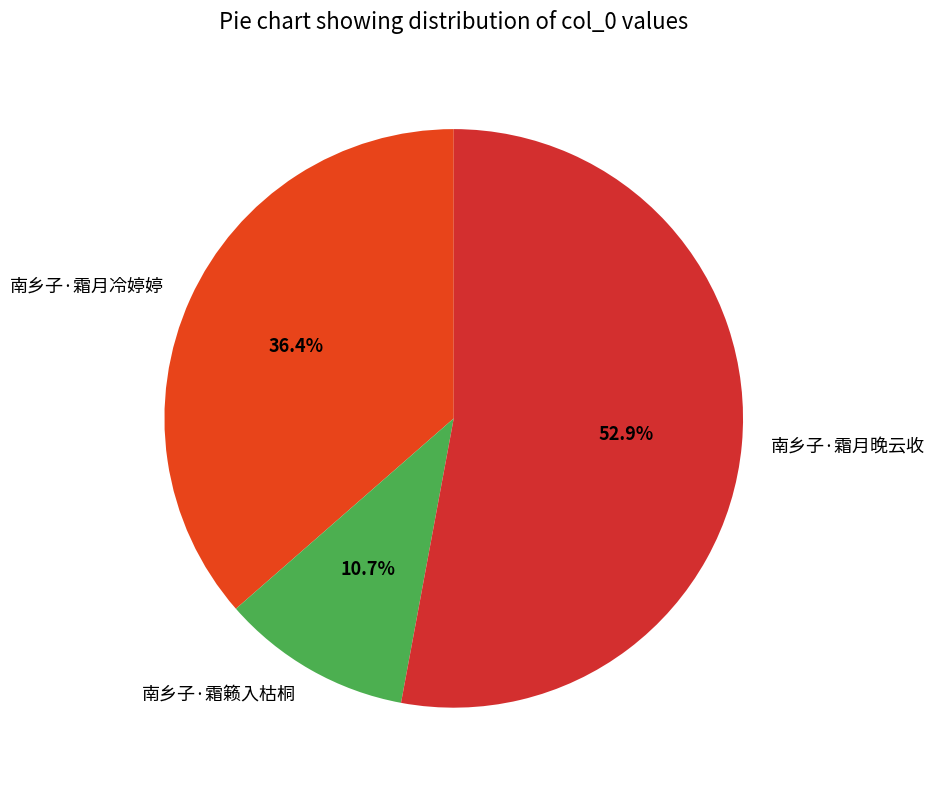

To the nearest percent, what is the difference between the 南乡子·霜籁入枯桐 and 南乡子·霜月晚云收 slice percentages?

42%